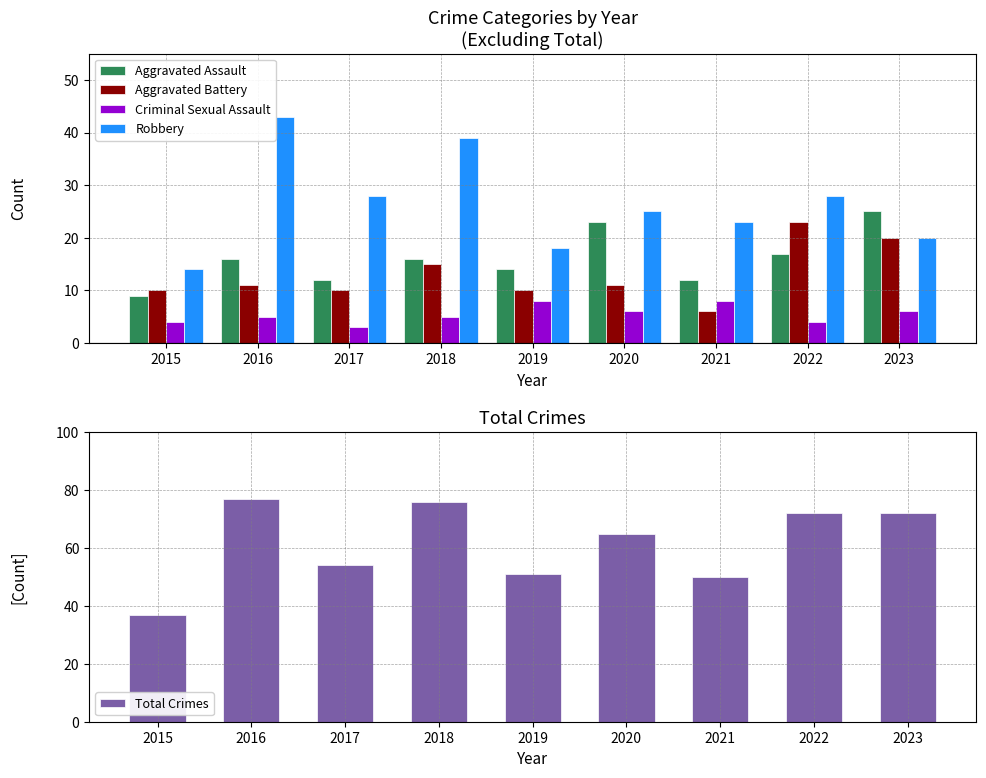

What are all the series names shown in the legend?

Aggravated Assault, Aggravated Battery, Criminal Sexual Assault, Robbery, Total Crimes